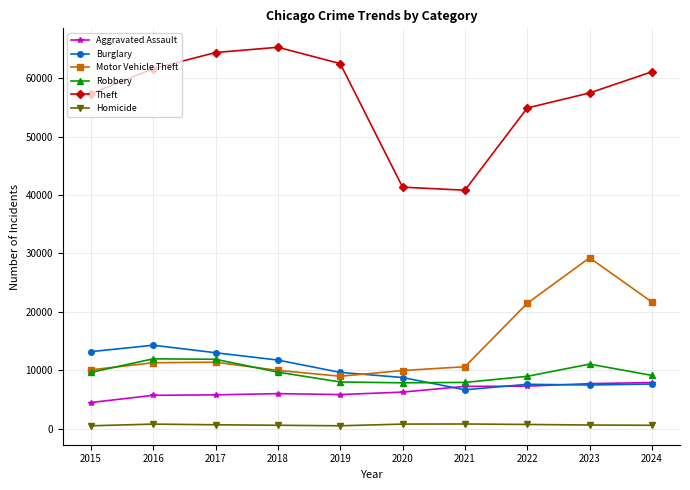

At how many categories does at least one series exceed 24432?

10